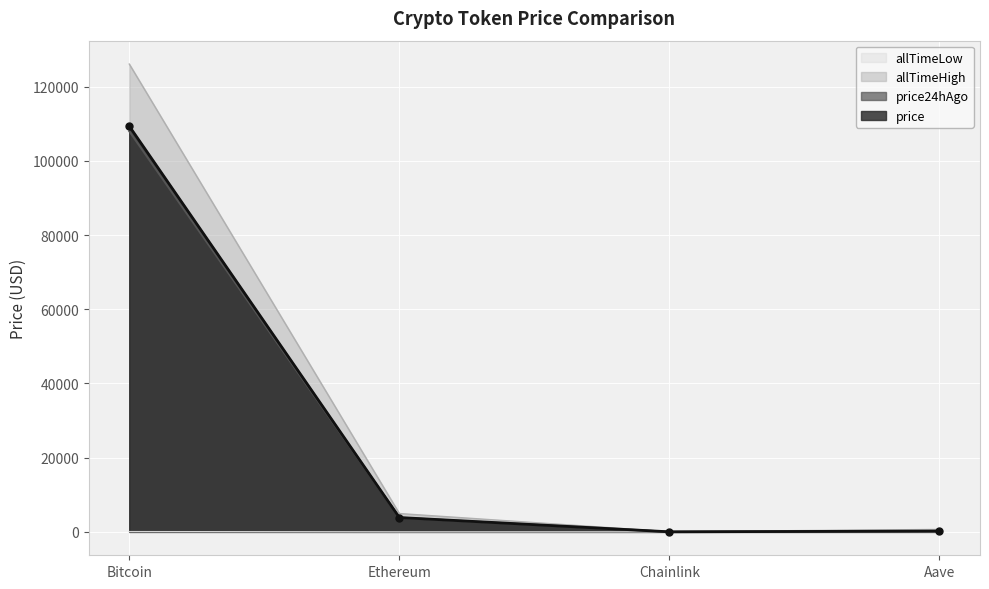

What is the spread (max minus min) of values at Bitcoin?

126012.2